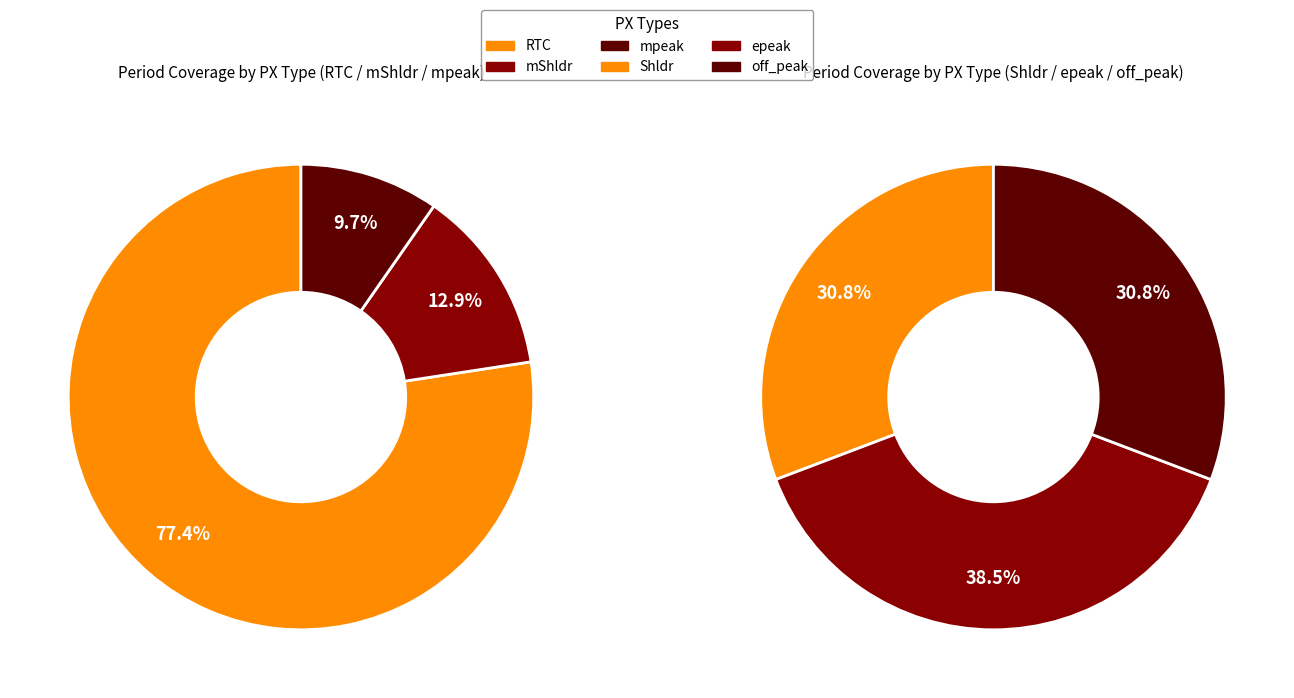

Which category has the smallest portion of the pie?

mpeak